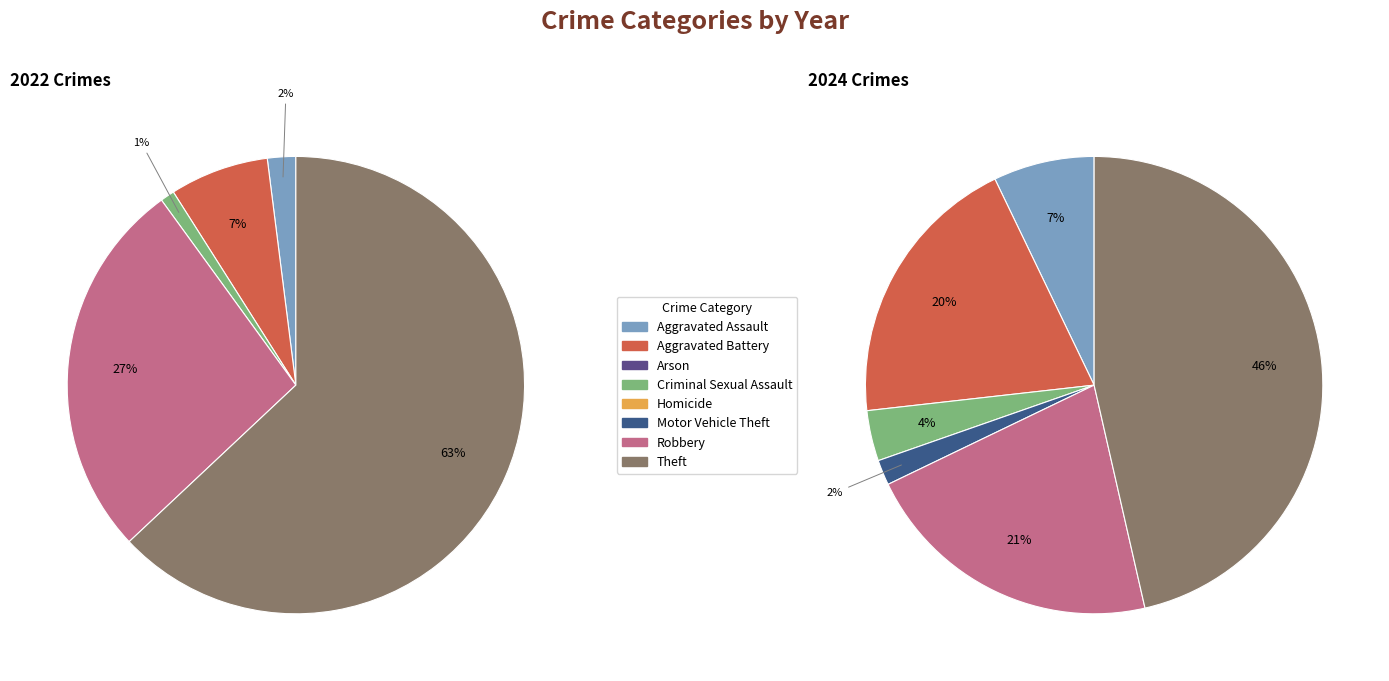

At 5, list the series in order from largest to smallest.

values_2024, values_2022